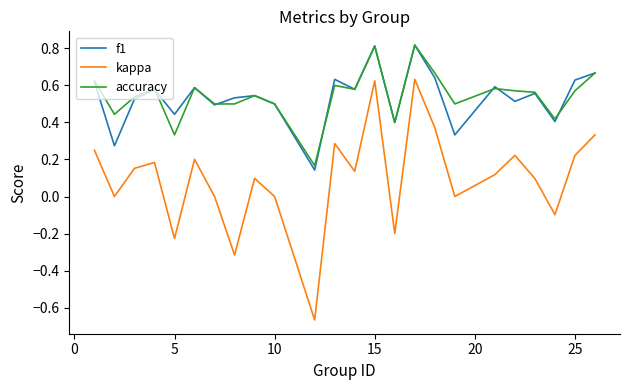

True or false: kappa and accuracy cross at least once.

False